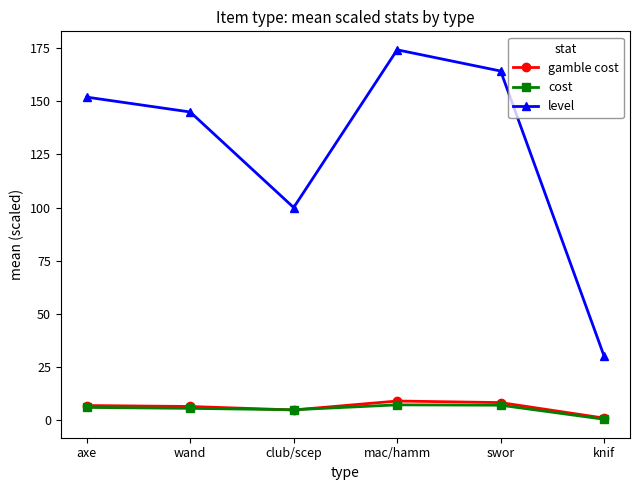

The level series shows 100.0 at club/scep. True or false?

True